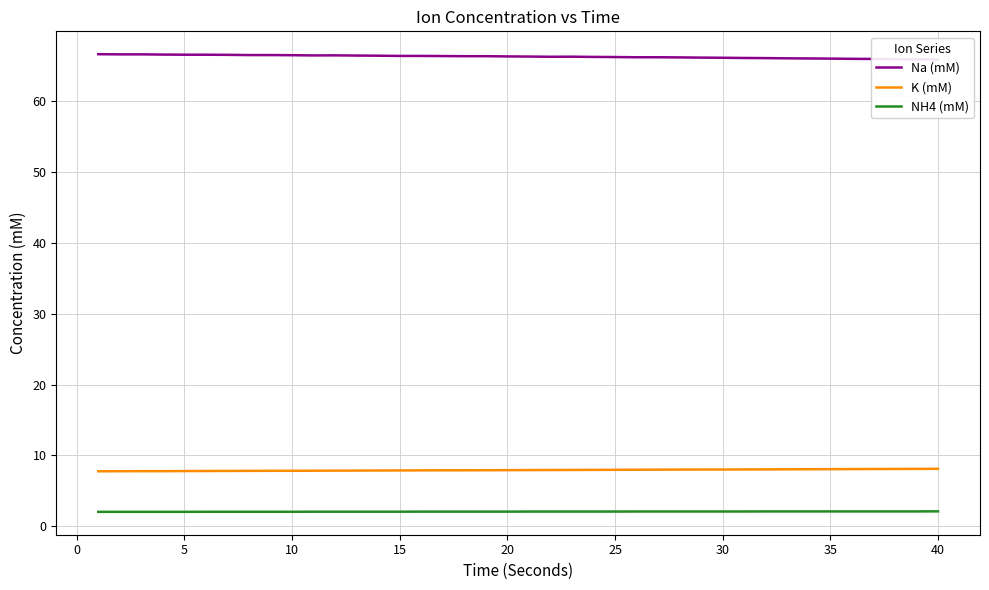

What are all the series names shown in the legend?

Na (mM), K (mM), NH4 (mM)